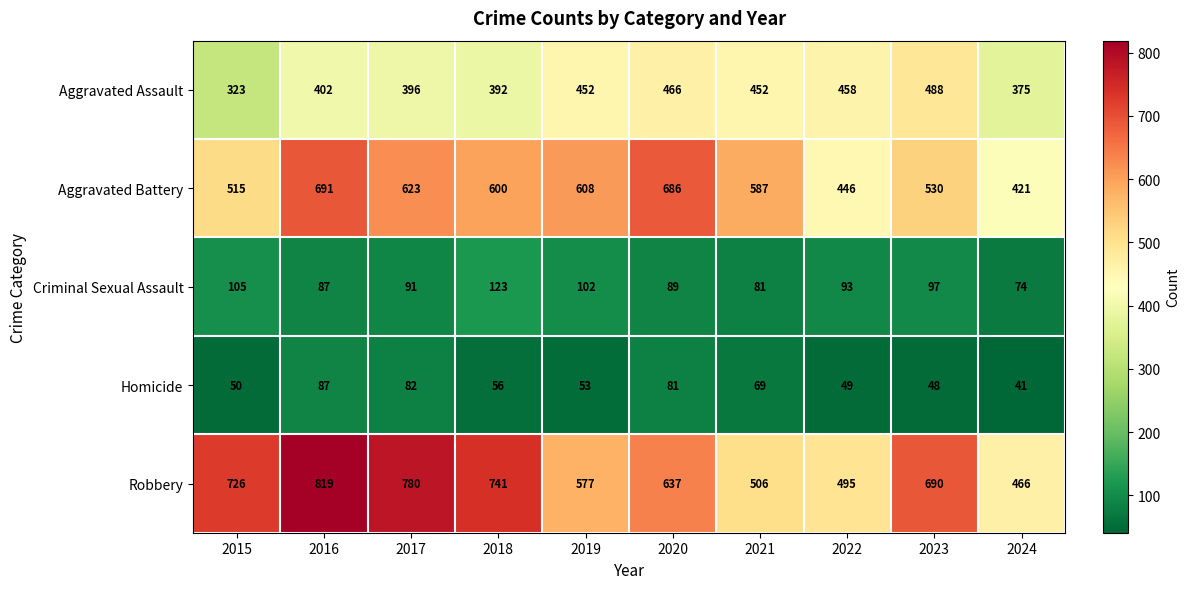

Which series has the largest range (max minus min)?

Robbery